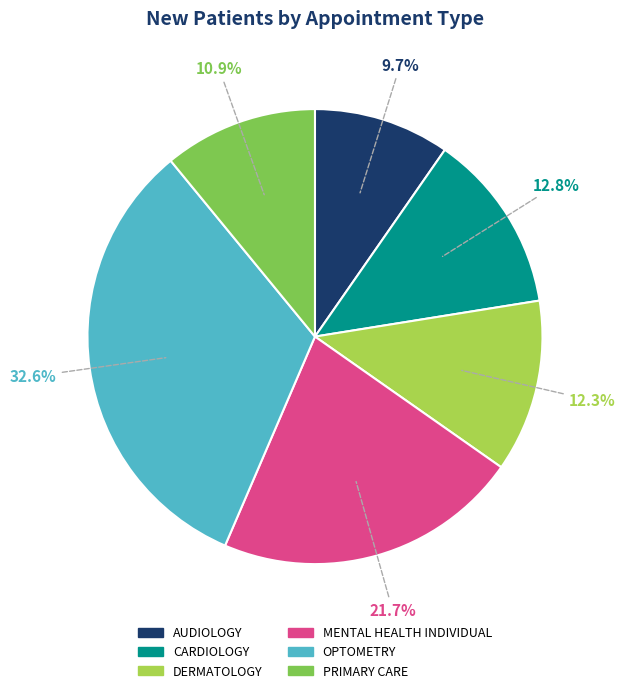

To the nearest percent, what is the difference between the largest and smallest slice percentages?

23%